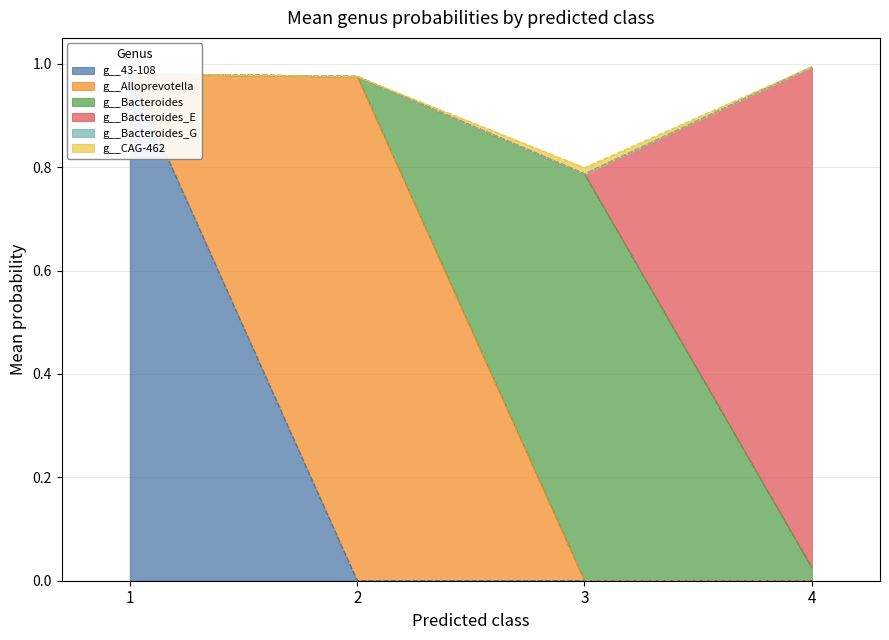

Where is the first local minimum for g__Bacteroides?

2